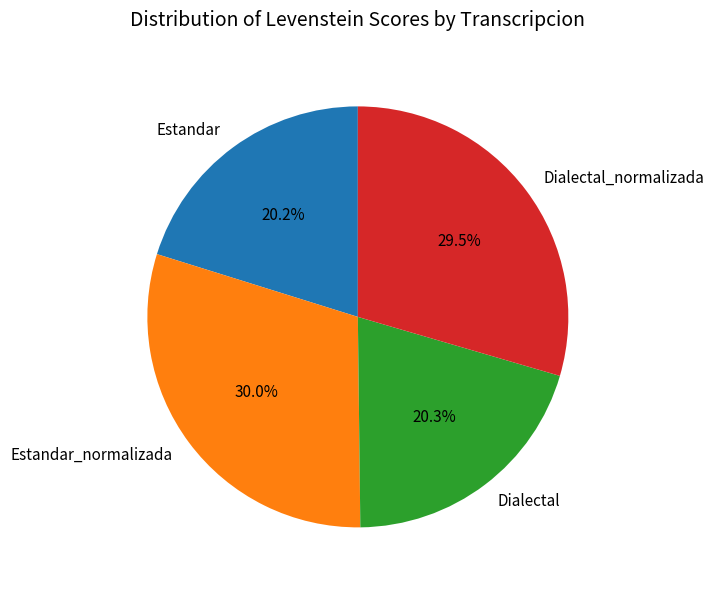

Is the sum of Estandar_normalizada and Dialectal_normalizada greater than half?

Yes